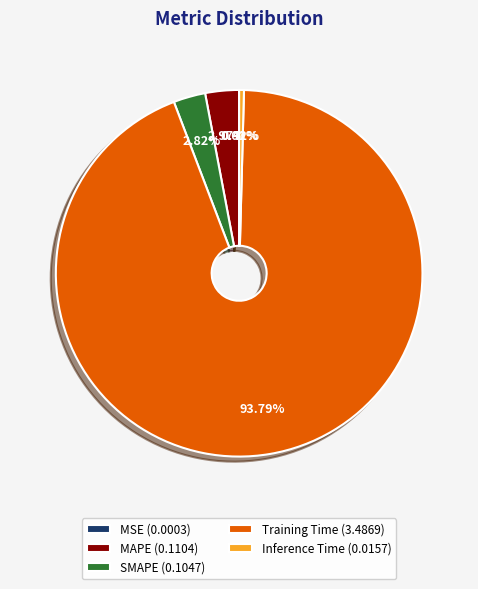

Between Inference Time and Training Time, which is larger?

Training Time